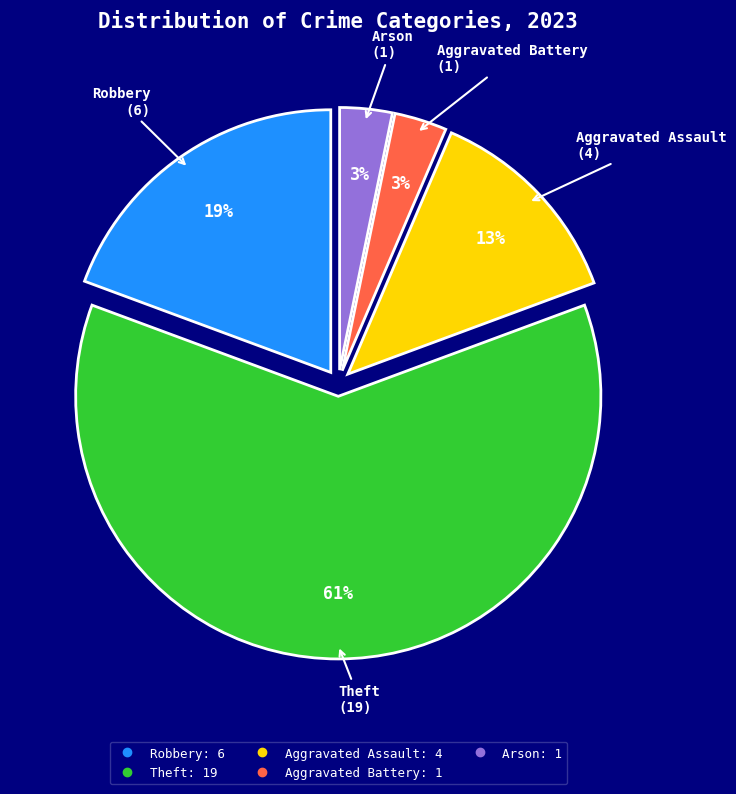

Does any single category account for the majority?

Yes